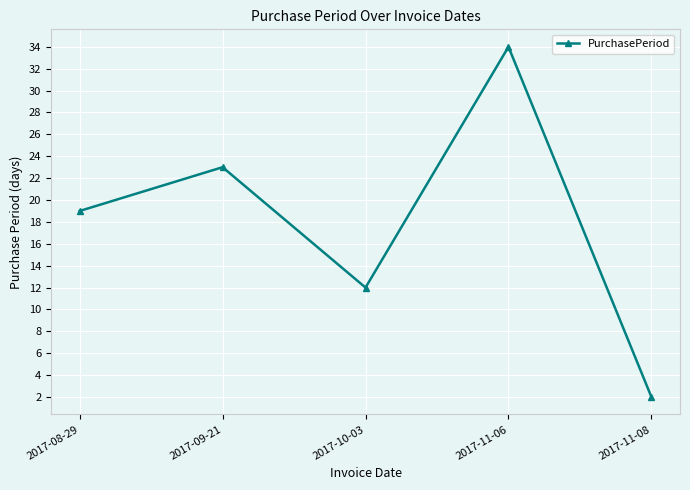

Read the value at 2017-11-08.

2